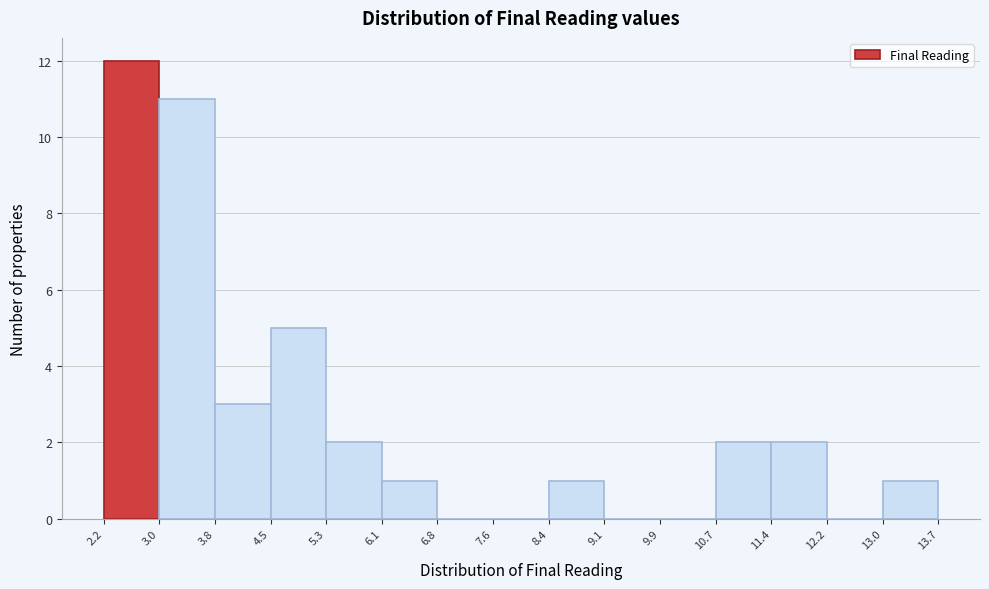

Reading left to right, transcribe this chart: for each bar, give the range it covers on the x-axis and its height. The values are not printed on the chart, so give them approximately, as read against the axis.

2.2 to 3.0: 12
3.0 to 3.8: 11
3.8 to 4.5: 3
4.5 to 5.3: 5
5.3 to 6.1: 2
6.1 to 6.8: 1
6.8 to 7.6: 0
7.6 to 8.4: 0
8.4 to 9.1: 1
9.1 to 9.9: 0
9.9 to 10.7: 0
10.7 to 11.4: 2
11.4 to 12.2: 2
12.2 to 13.0: 0
13.0 to 13.7: 1